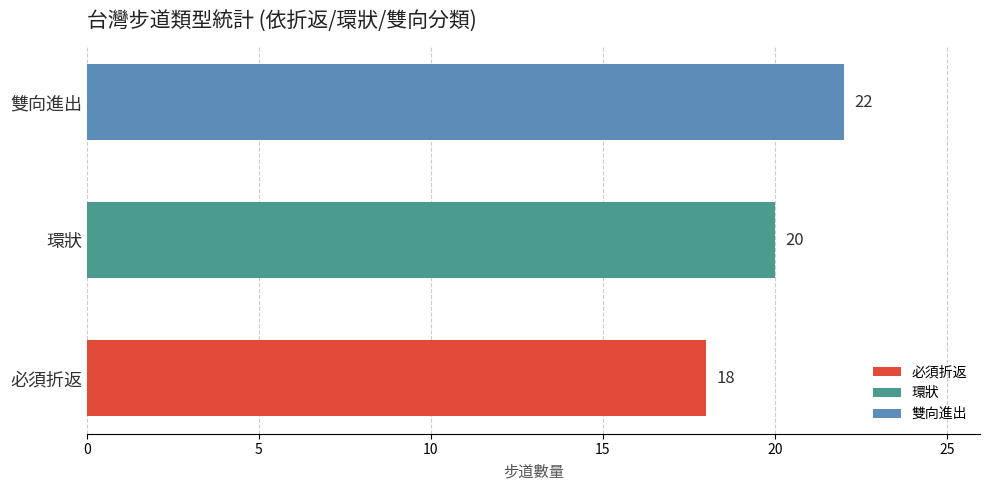

At which label does the data first exceed 20?

雙向進出